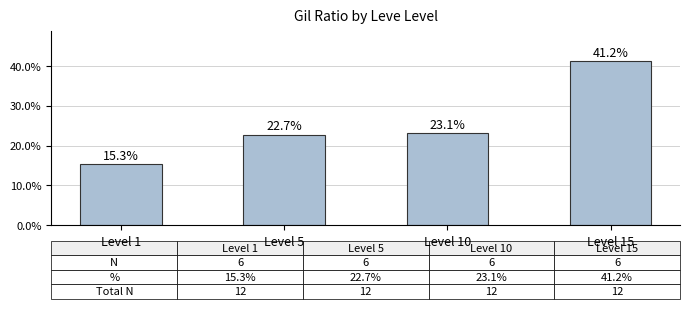

What is the difference between the values at Level 10 and Level 5?

0.4